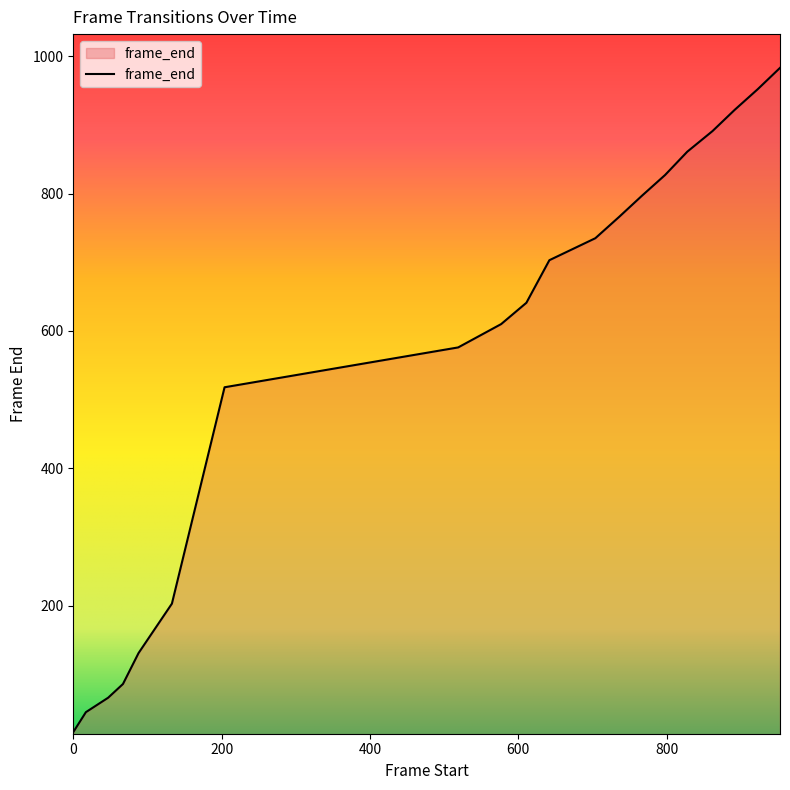

What is the average value?

566